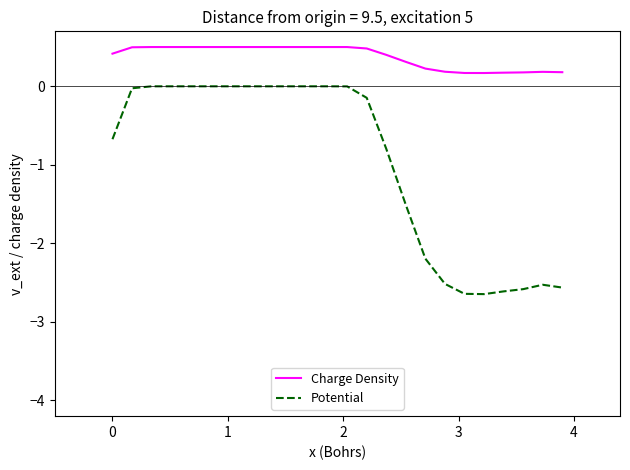

Rank the series by their maximum value, from highest to lowest.

Charge Density, Potential